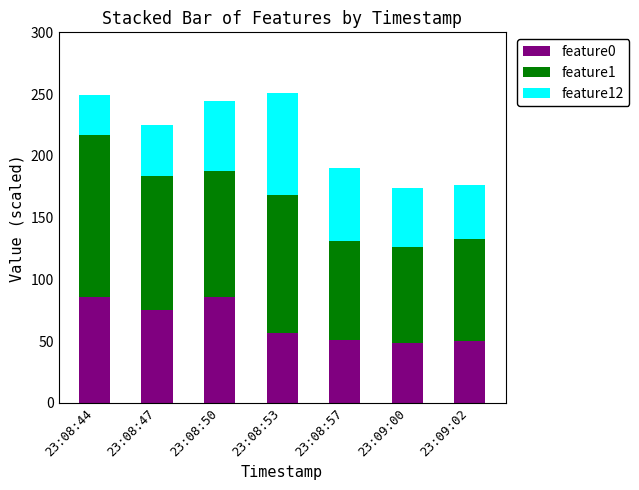

The value of feature0 at 23:08:50 is 85.6. True or false?

True